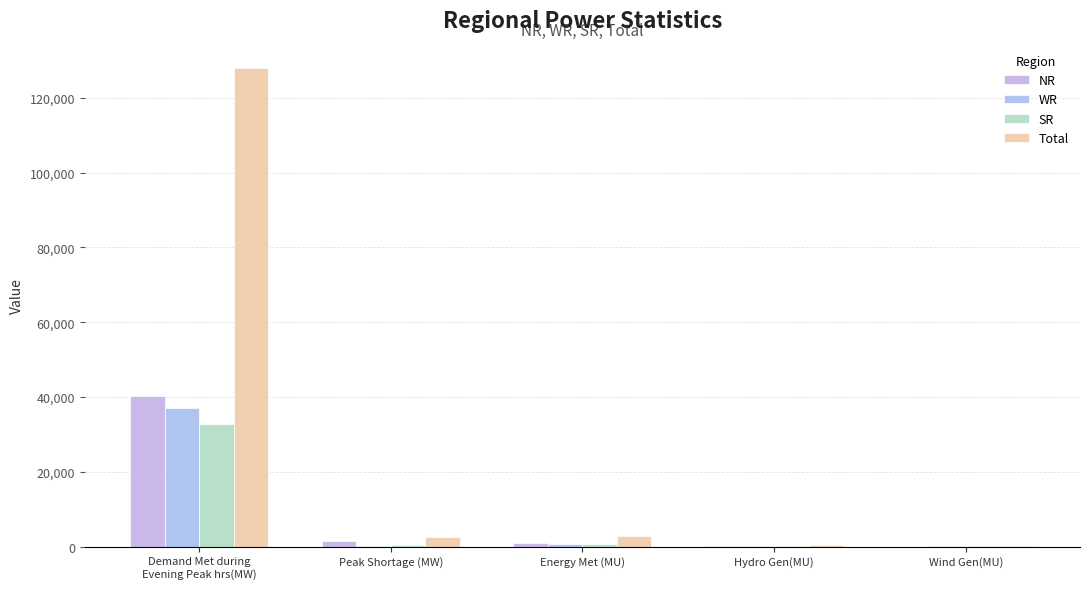

What is the spread (max minus min) of values at Wind Gen(MU)?

110